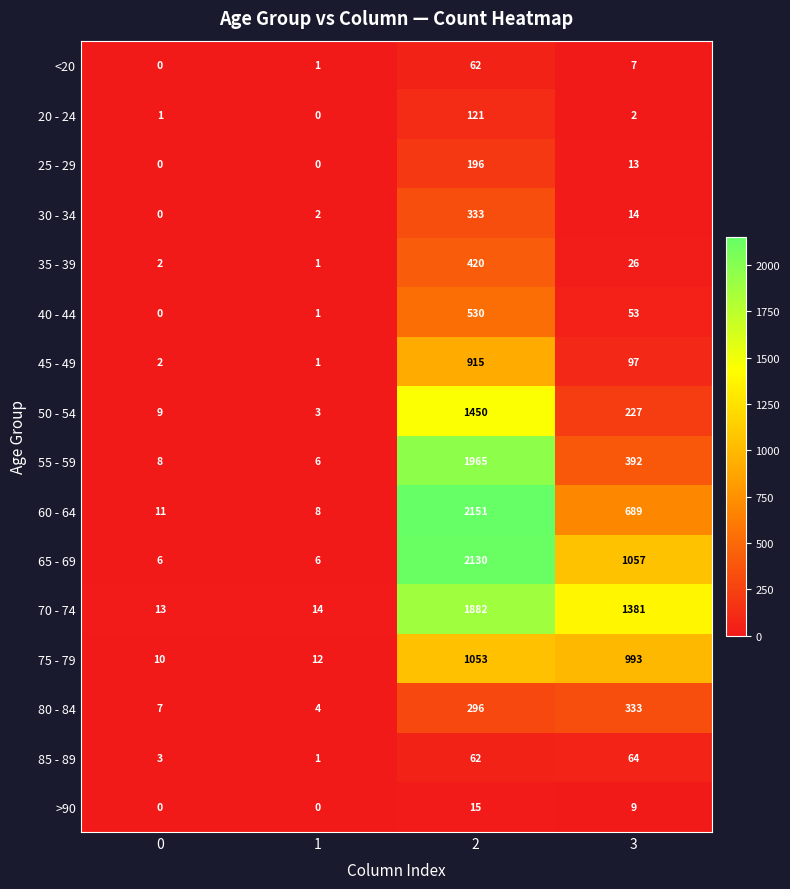

What is the average value of the 60 - 64 series?

715